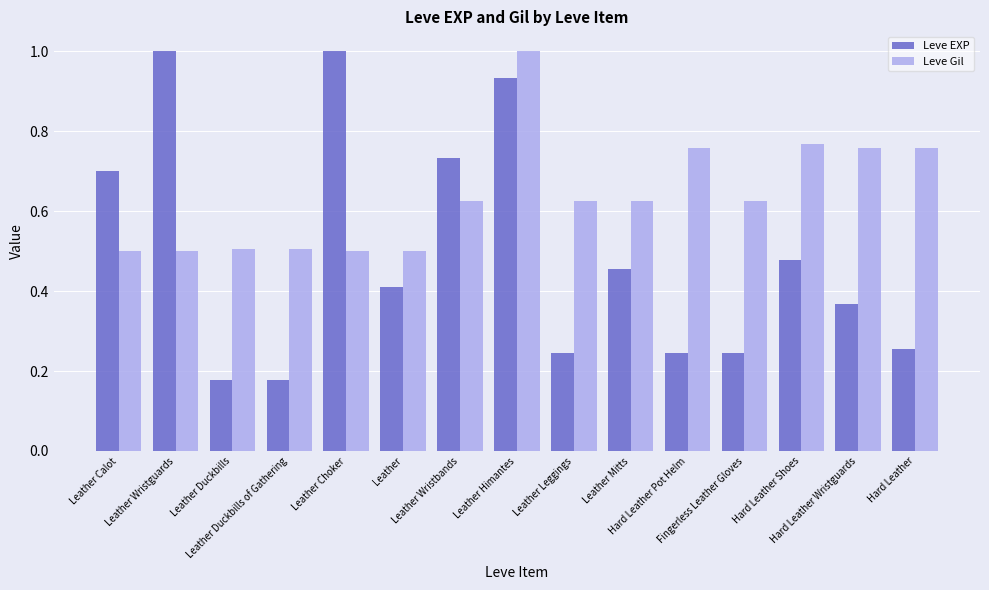

Is the value of Leve Gil at Leather Duckbills of Gathering greater than the value of Leve EXP at Leather Wristguards?

No